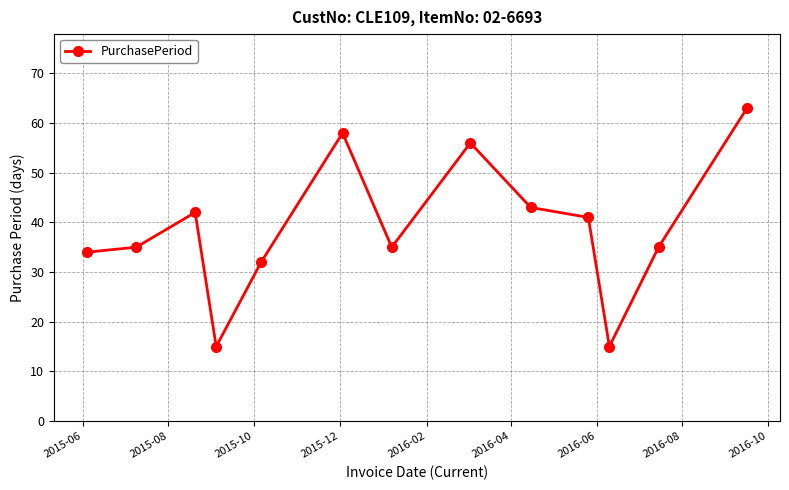

What is the maximum value shown in the chart?

63